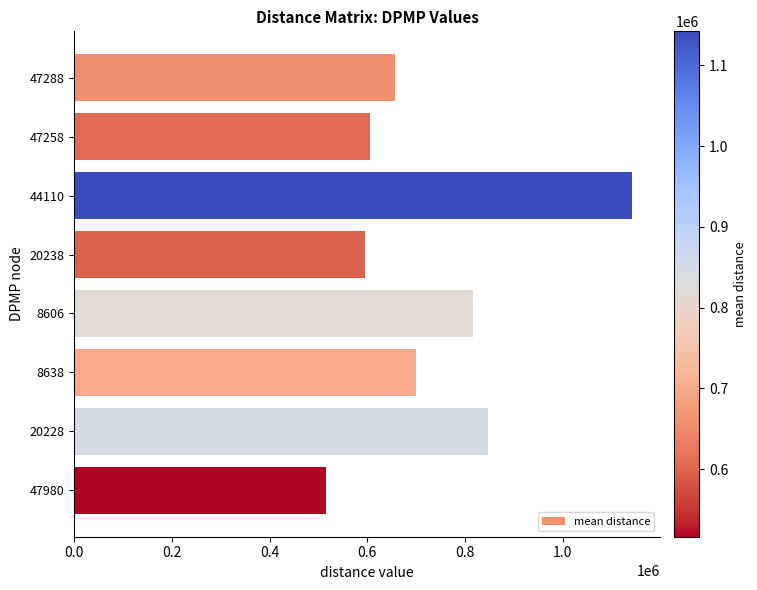

What is the change in value from 8606 to 8638?

-116226.6